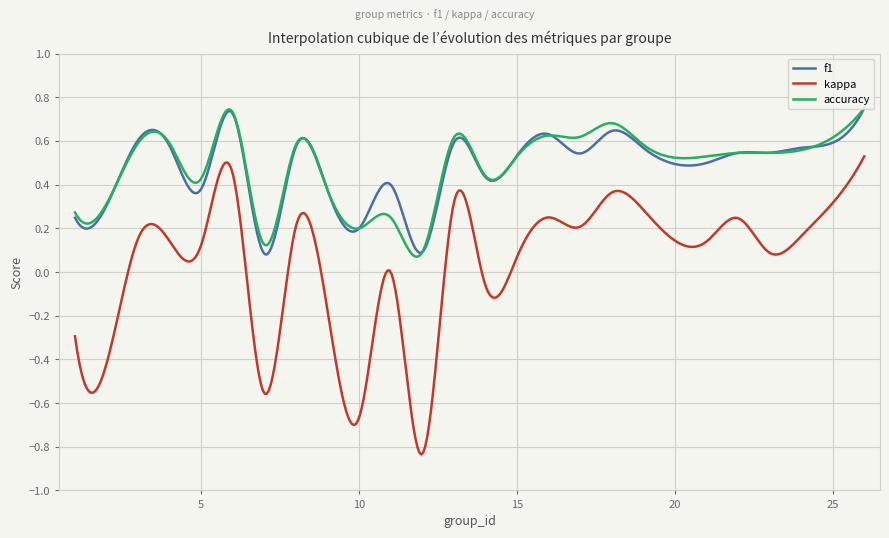

True or false: accuracy and kappa cross at least once.

False